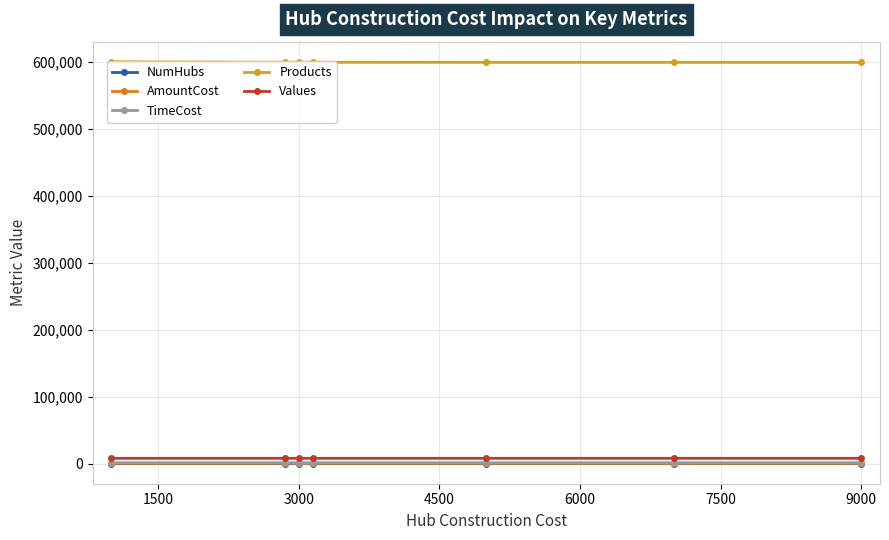

Rank the categories by NumHubs value from highest to lowest.

0, 1500, 3000, 4500, 6000, 7500, 9000